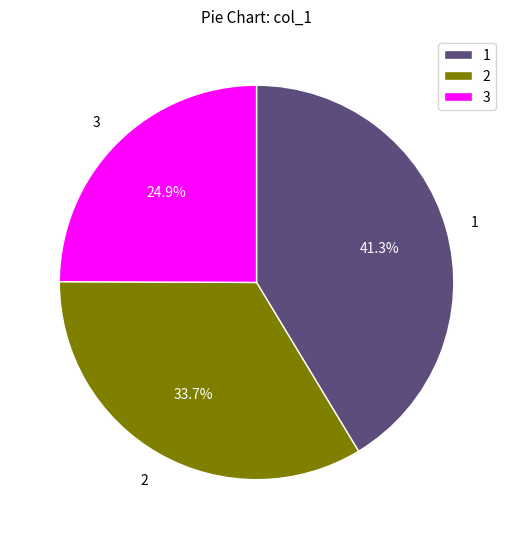

True or false: 2 accounts for 25% of the total.

False